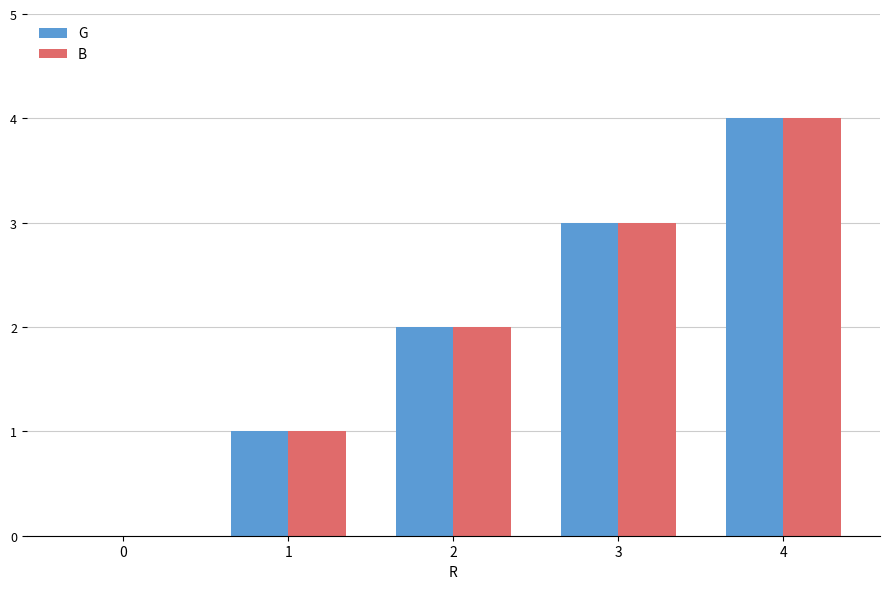

The B series shows 2 at 4. True or false?

False